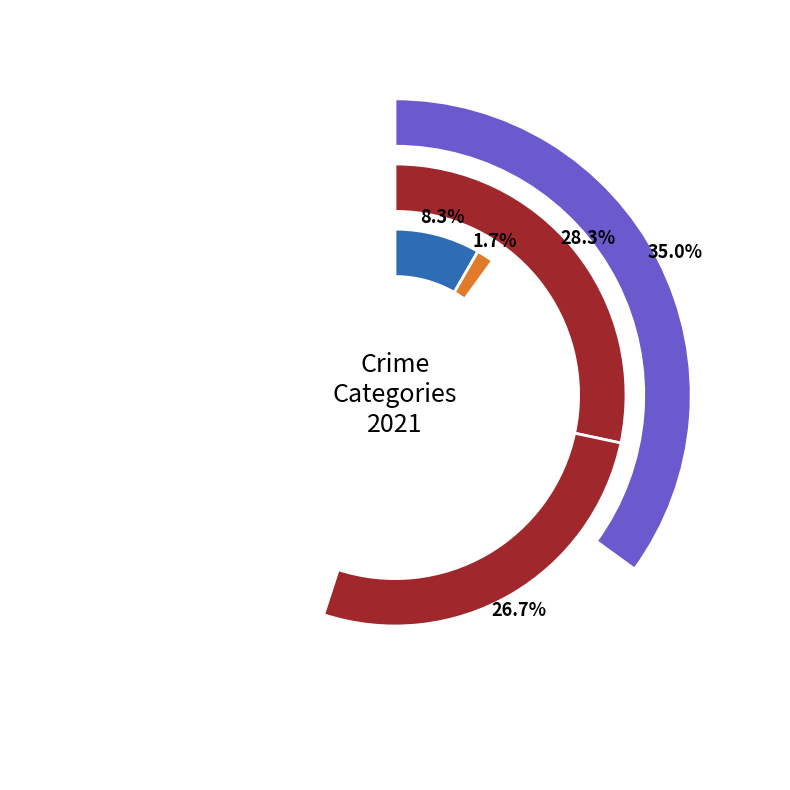

What percentage is the Criminal Sexual Assault slice, to the nearest percent?

8%